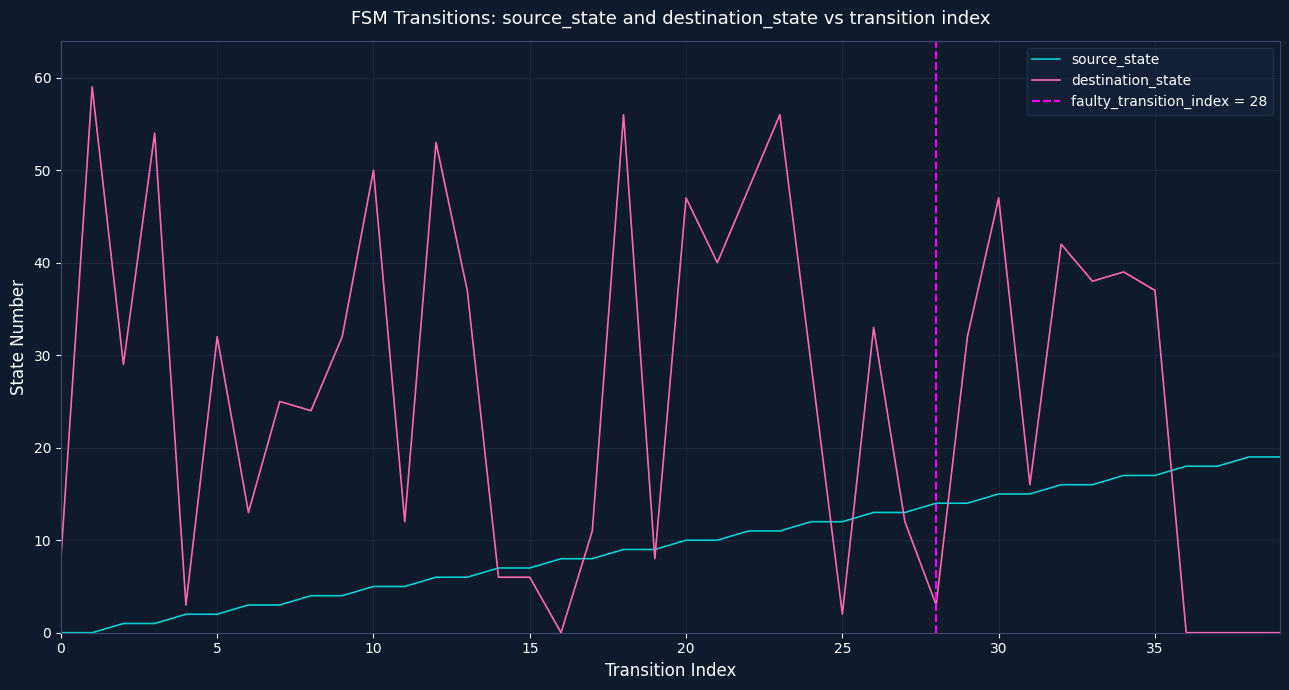

List the series in order of their peak value, highest first.

destination_state, source_state